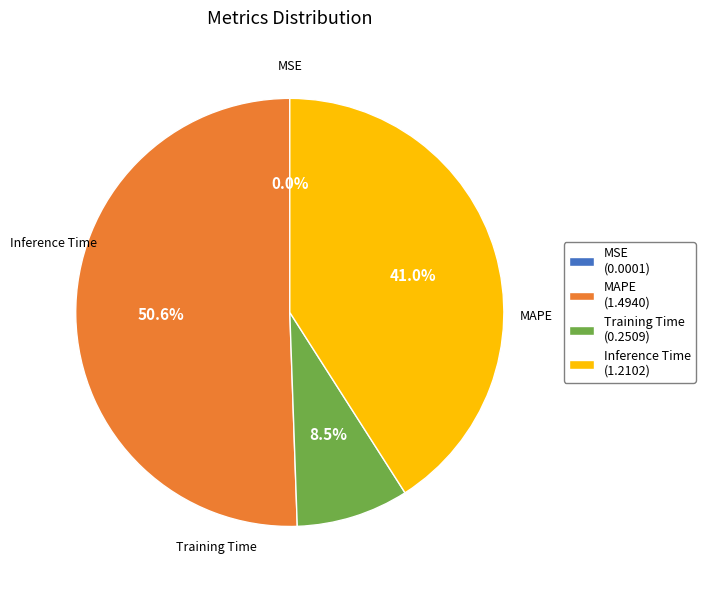

Is MAPE (1.4940) the majority of the pie?

Yes